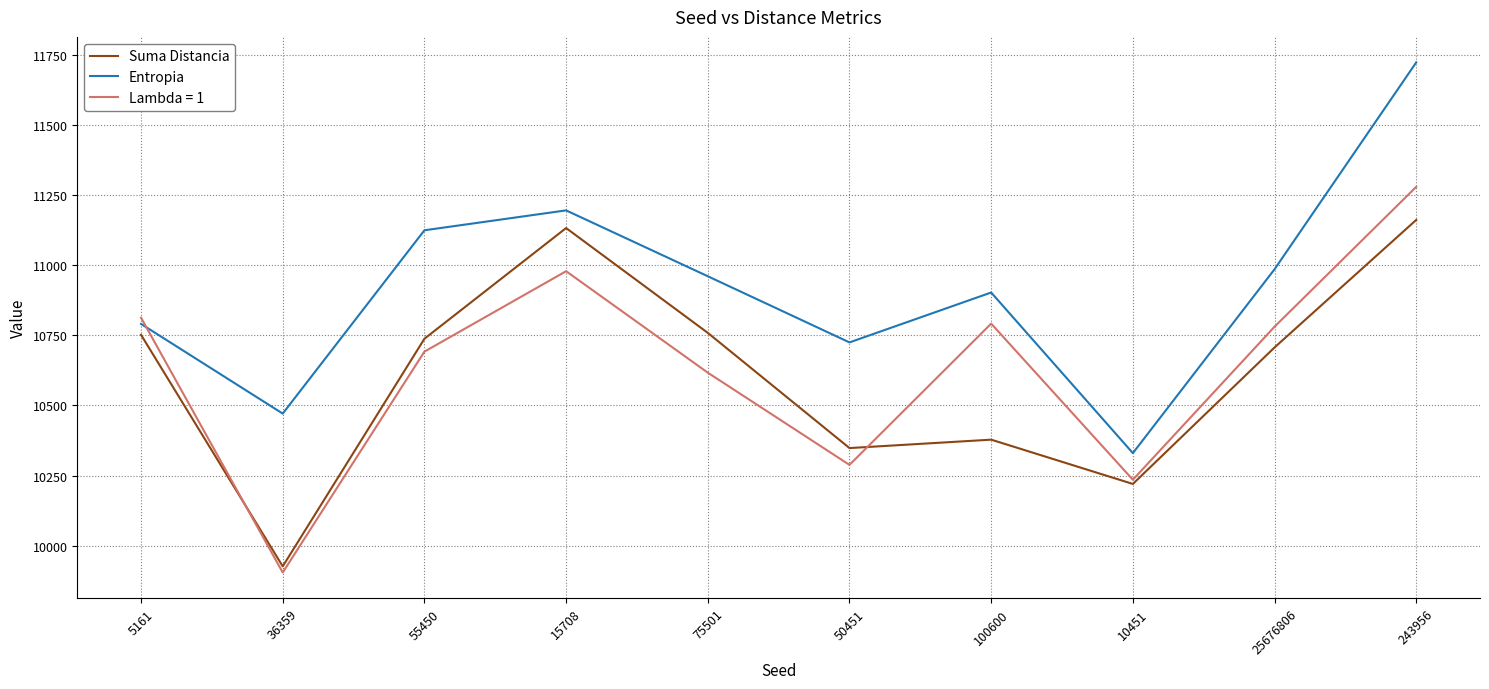

What is the difference between the Suma Distancia values at 55450 and 100600?

360